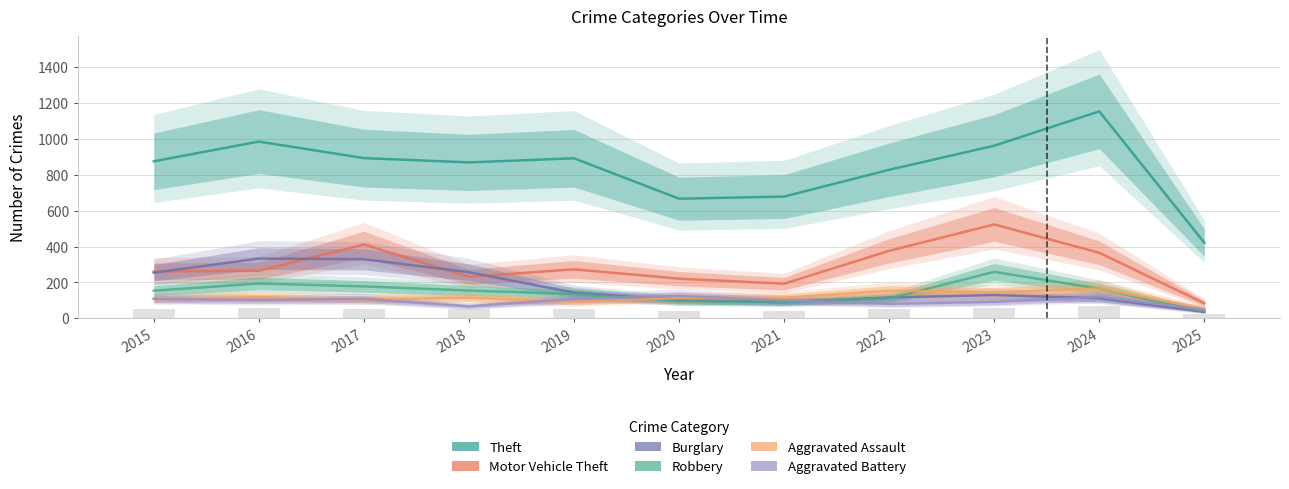

Reading left to right, extract all data points from this chart.

Theft: 874	984	892	868	891	666	678	827	961	1152	421
Motor Vehicle Theft: 261	265	411	231	273	221	193	376	523	365	84
Burglary: 254	333	329	257	143	100	90	116	130	112	37
Robbery: 154	194	178	155	135	97	91	111	259	165	37
Aggravated Assault: 110	118	105	115	92	113	115	154	145	166	55
Aggravated Battery: 108	102	108	67	108	125	100	81	92	119	48